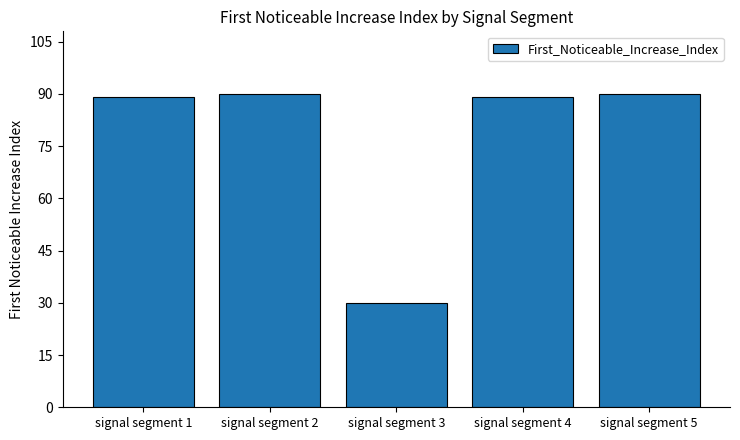

What is the change in value from signal segment 4 to signal segment 5?

+1